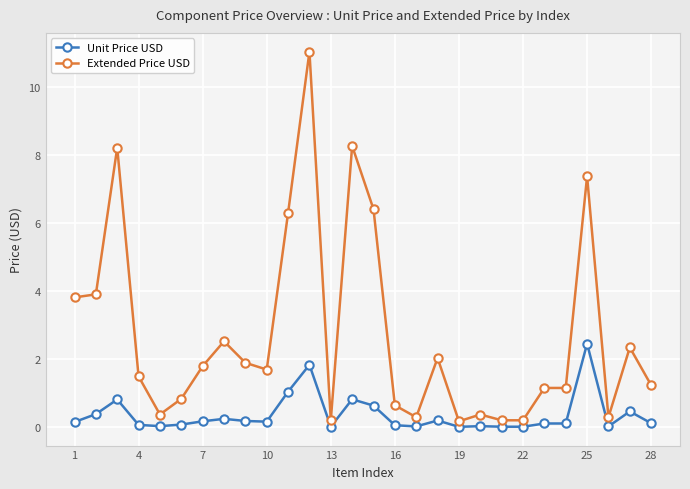

List the series in order of their overall mean, highest first.

Extended Price USD, Unit Price USD